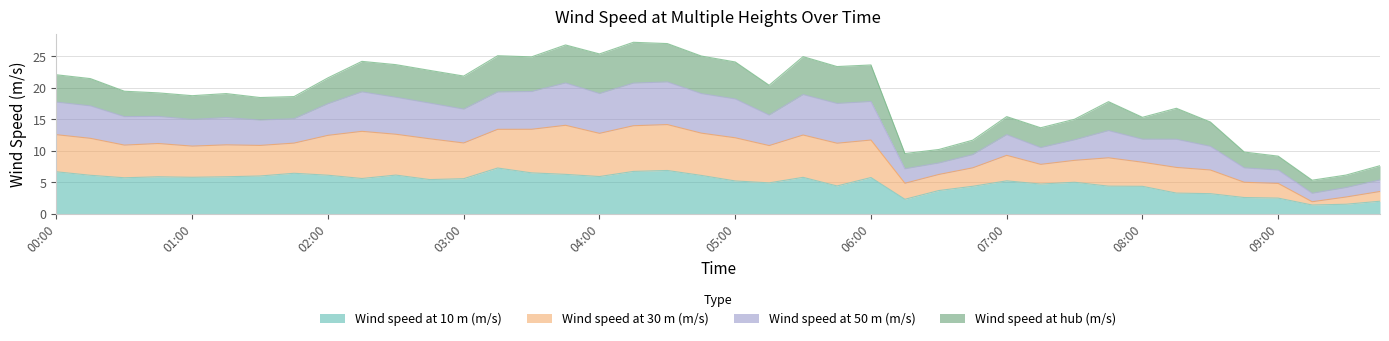

Between 2020-04-09 06:15:00 and 2020-04-09 04:30:00, which is larger?

2020-04-09 04:30:00